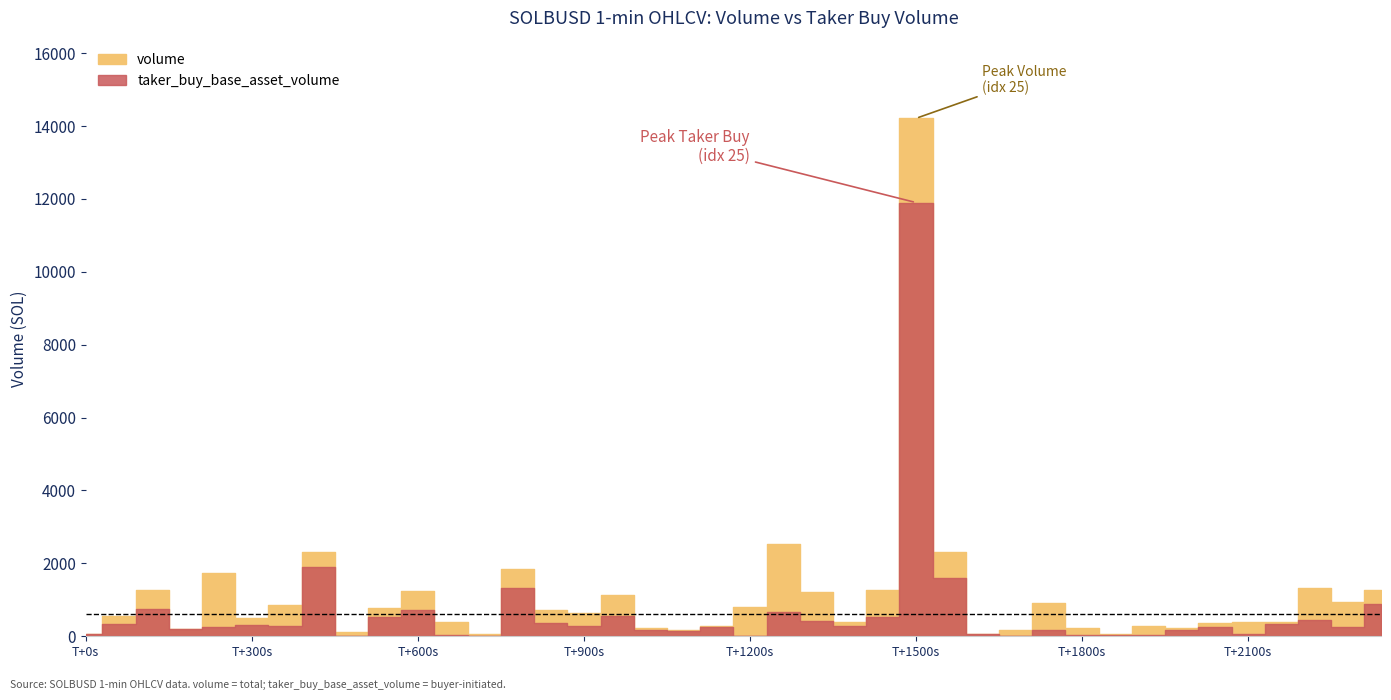

What is the difference between the taker_buy_base_asset_volume values at 1687411980000 and 1687411620000?

1566